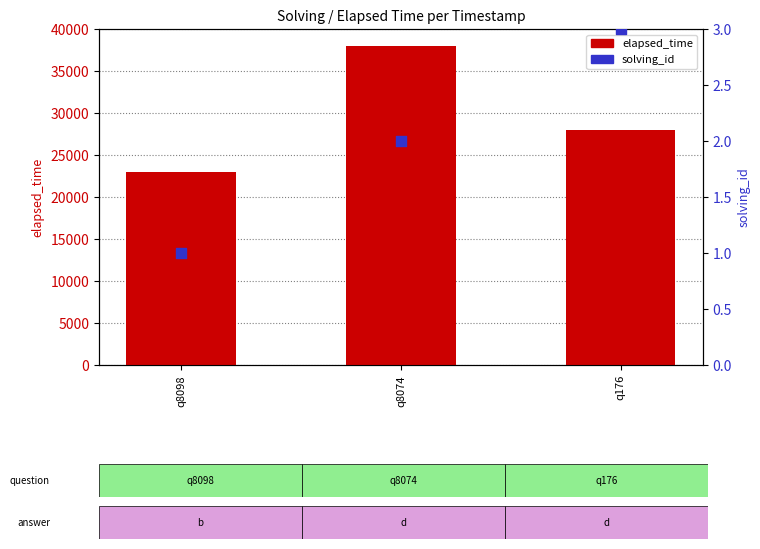

Which series has the largest Y range (max minus min)?

elapsed_time